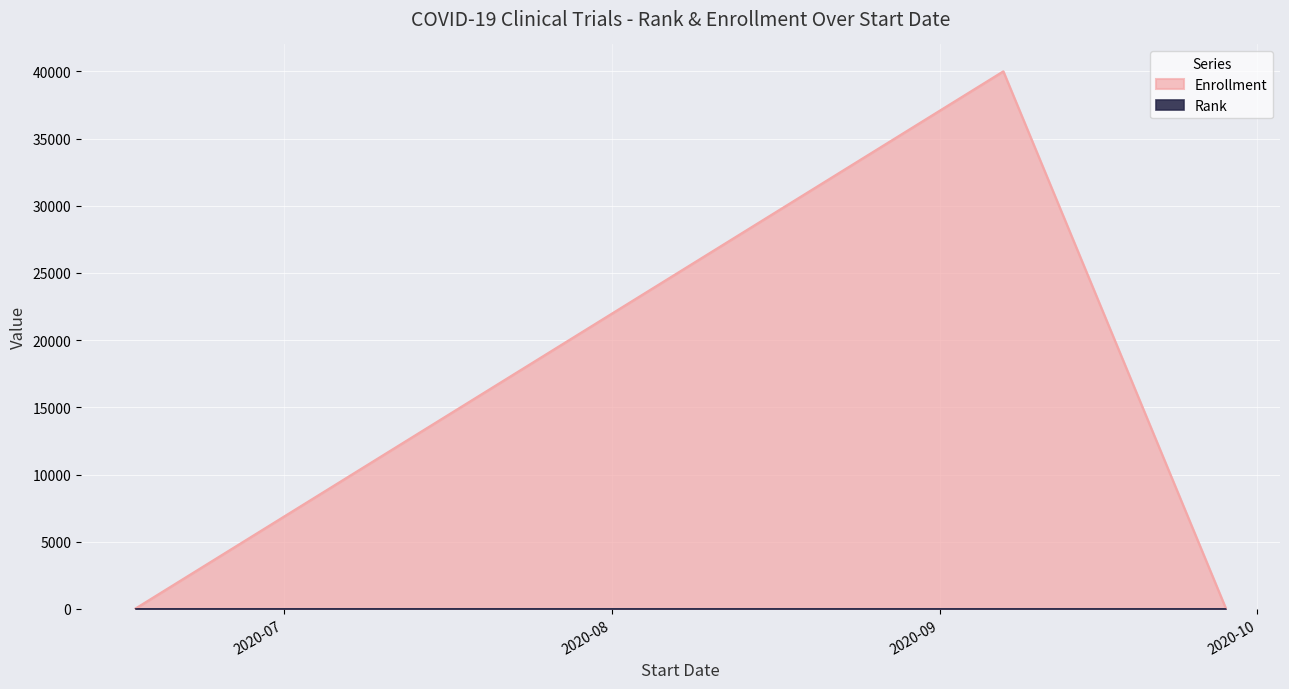

How many values in the Rank series are below 3?

2